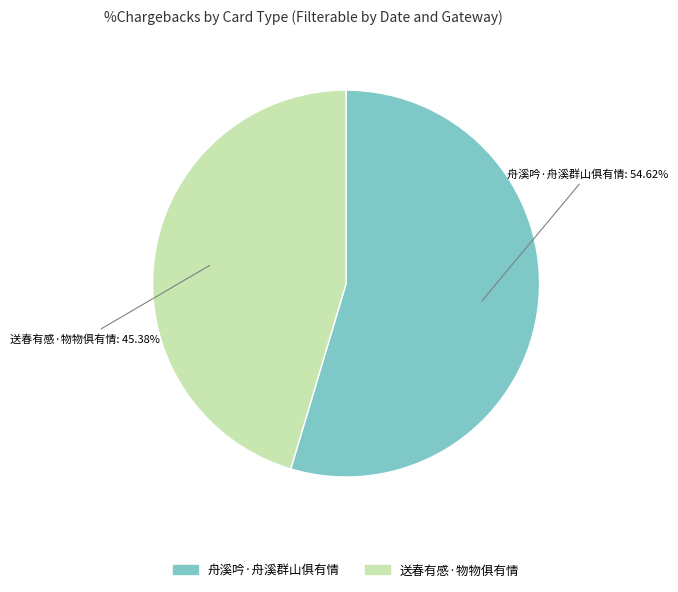

The 舟溪吟·舟溪群山俱有情 slice represents 43% of the pie. True or false?

False